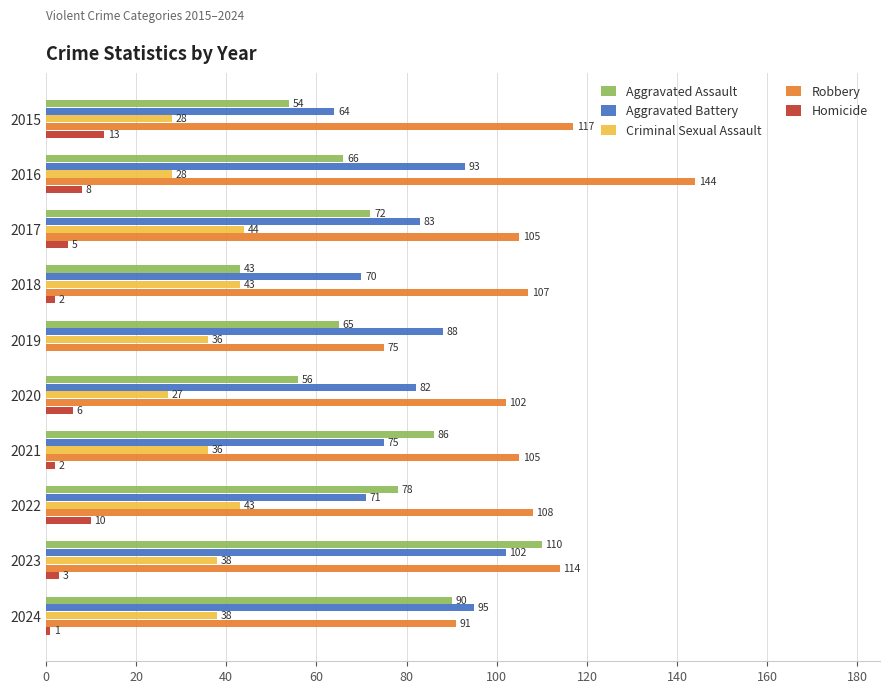

How many data points does each series have?

10